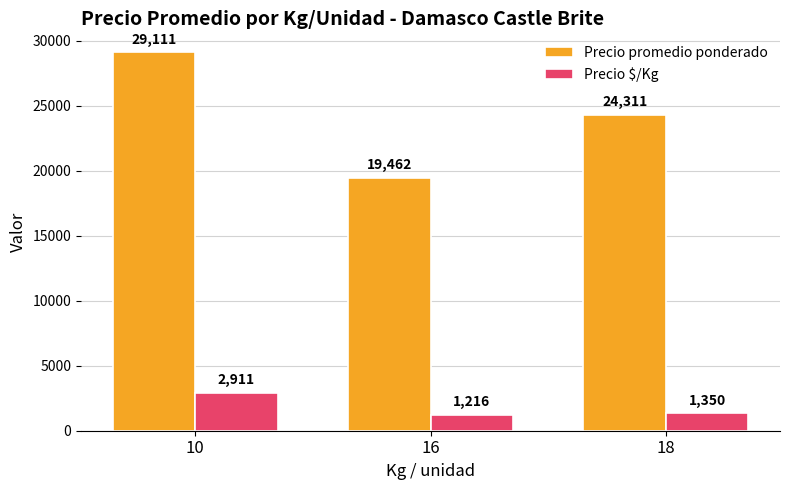

Rank the series by their average value, from lowest to highest.

Precio $/Kg, Precio promedio ponderado